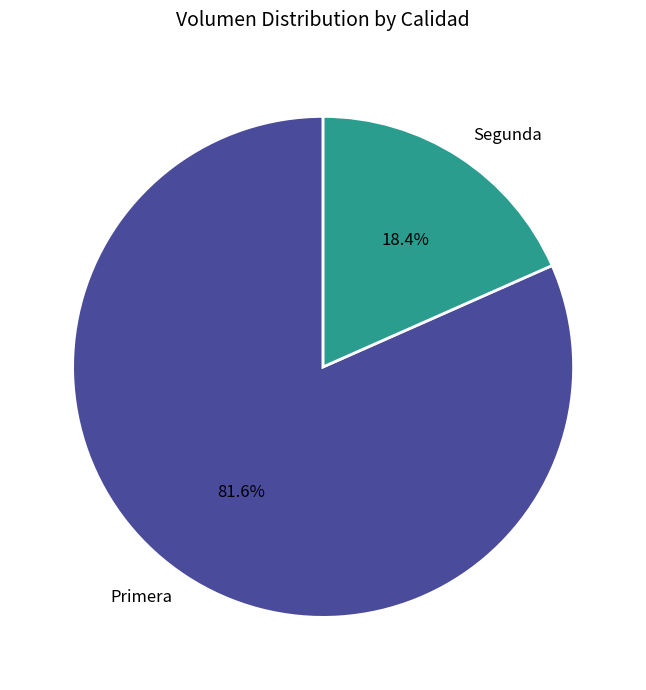

To the nearest percent, what is the difference between the Segunda and Primera slice percentages?

63%